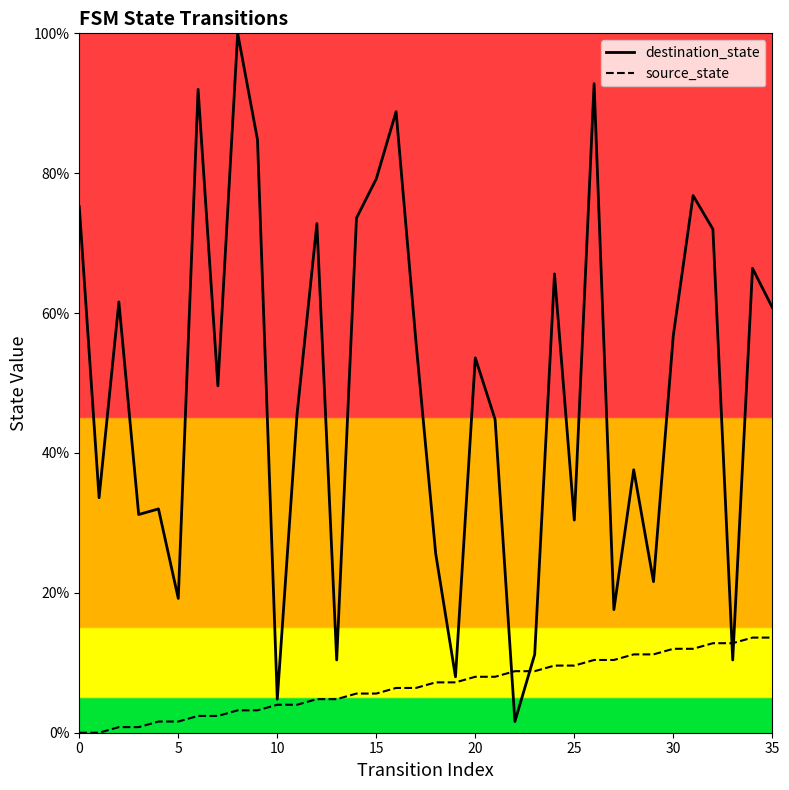

True or false: destination_state has a value of 76.8 at 31.

True